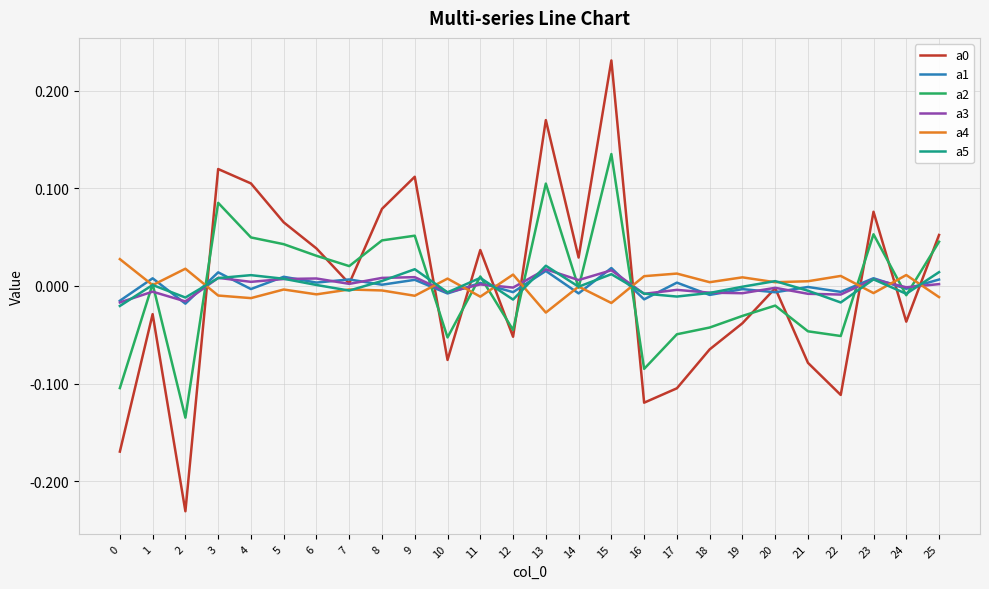

The a0 series shows -0.0 at 16. True or false?

False